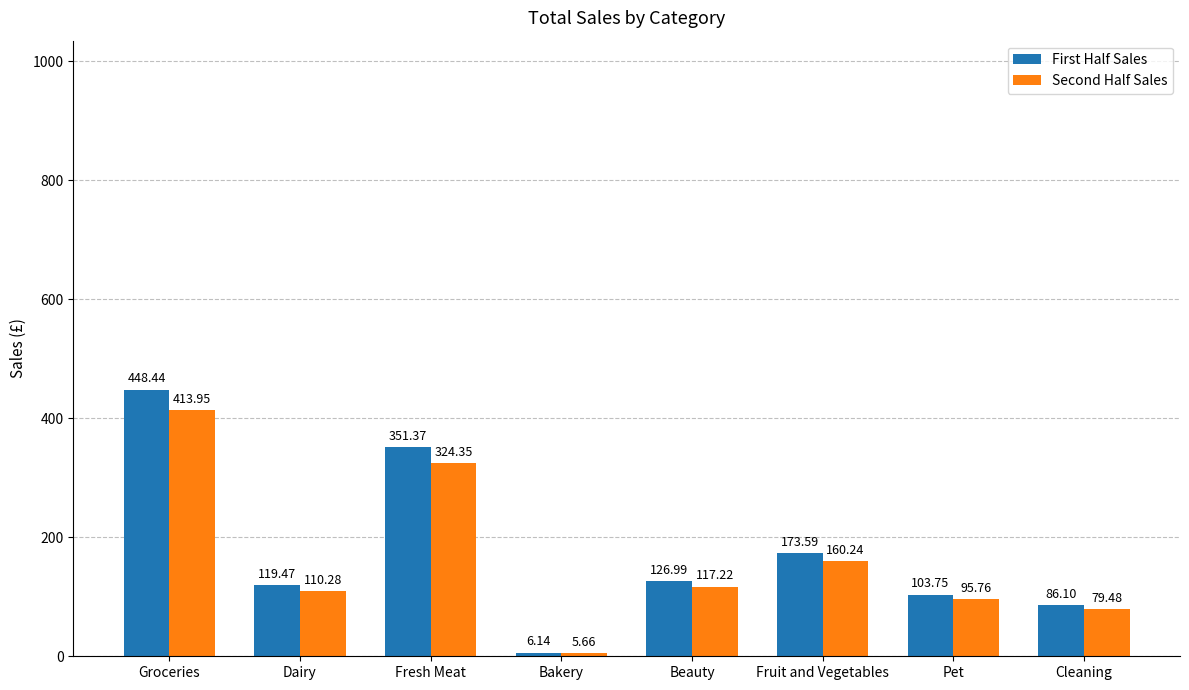

What is the label of the 8th bar from the right?

Groceries